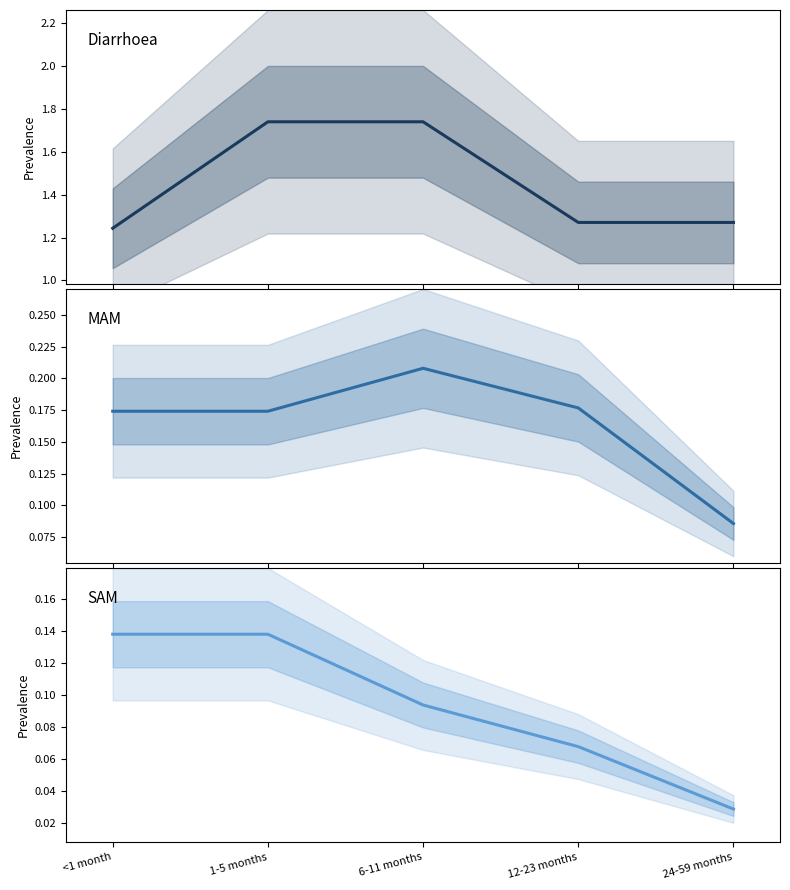

What is the sum of the MAM values at 24-59 months and <1 month?

0.3